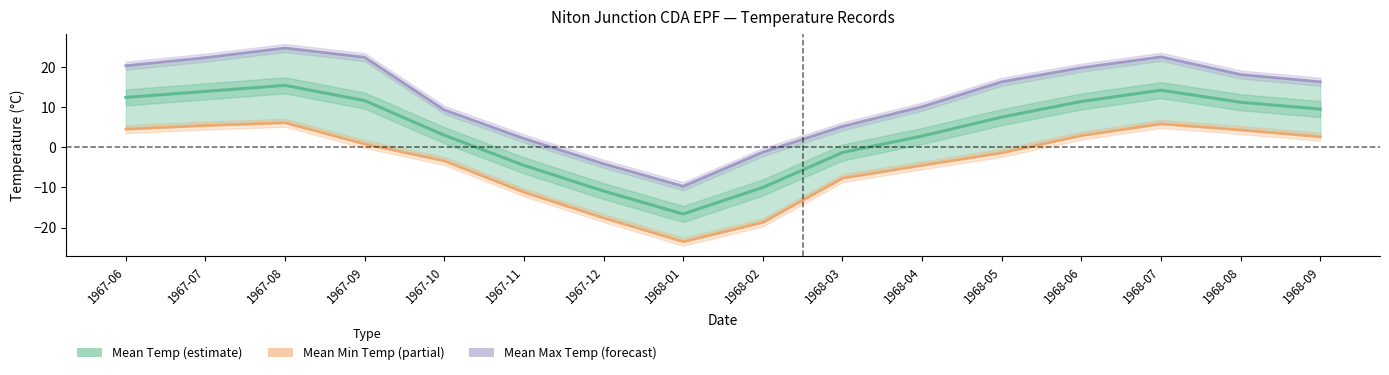

Which category has the highest value across all series?

1967-08